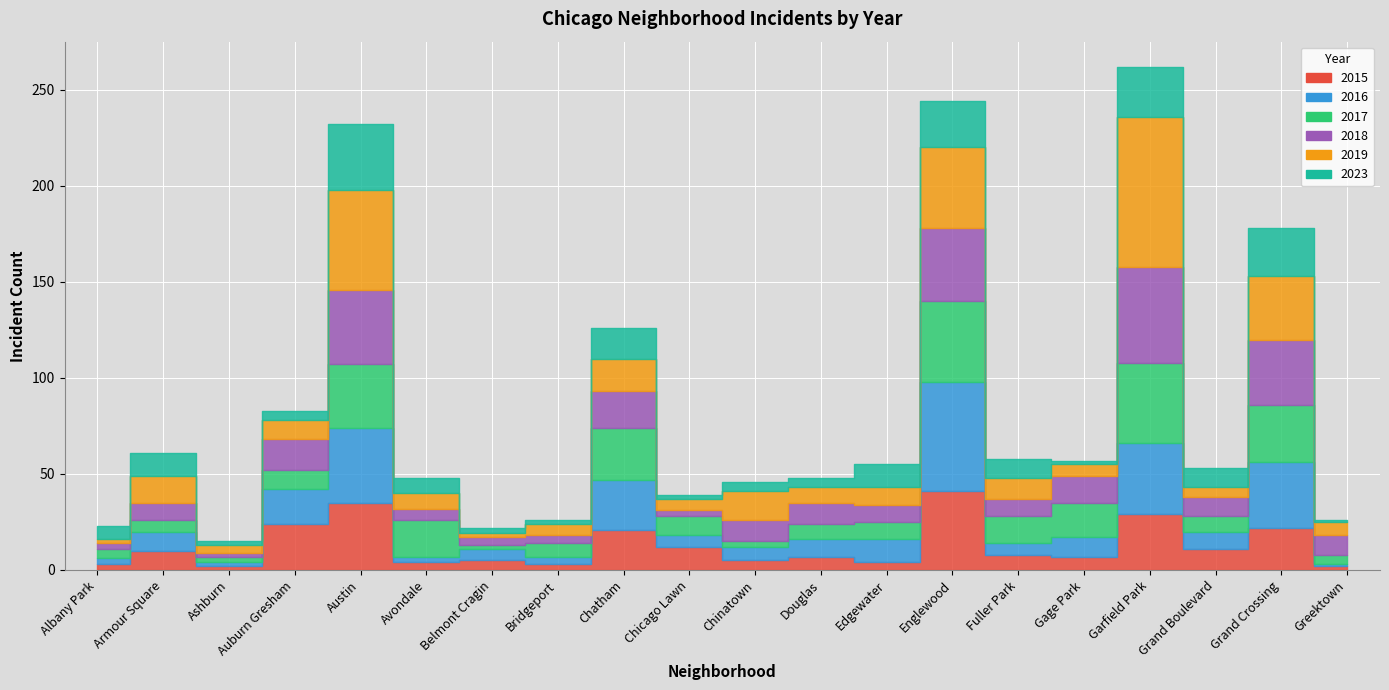

True or false: 2018 has more than 1 interior local peaks.

True